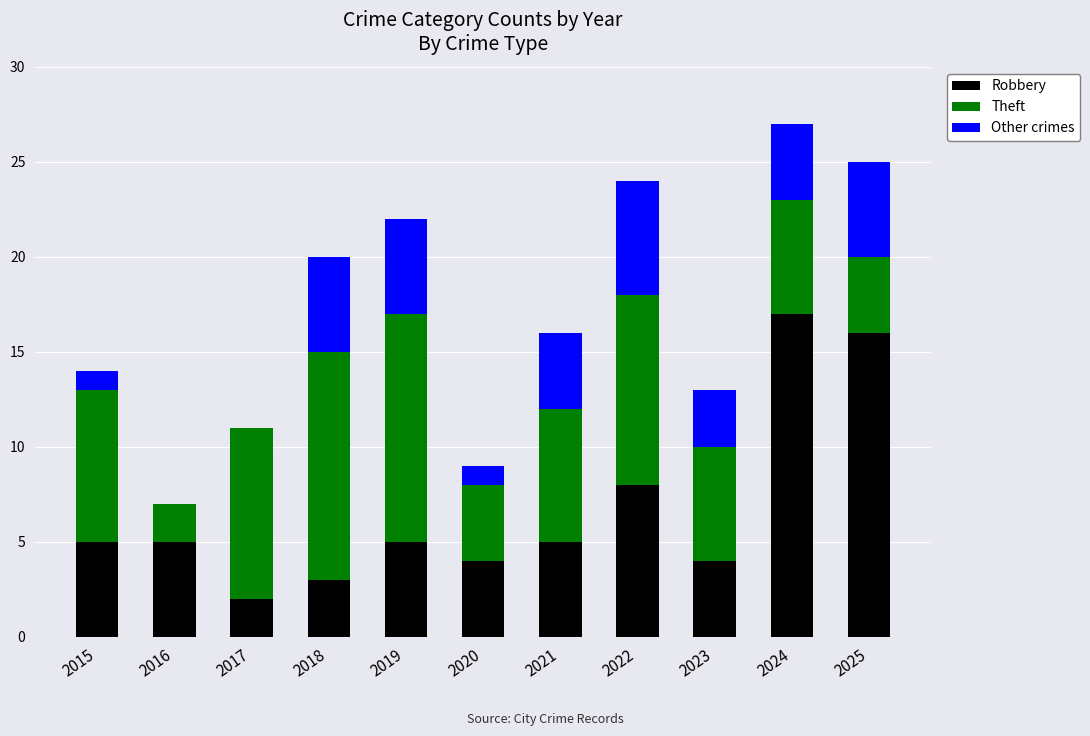

What is the highest value of the Robbery series?

17